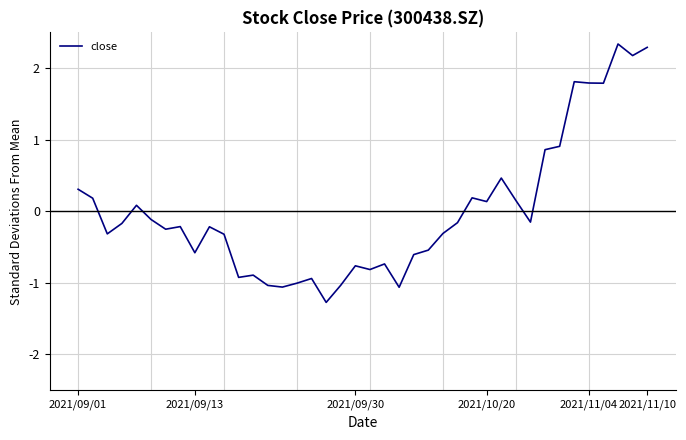

What is the difference between the maximum and second lowest values?

3.4